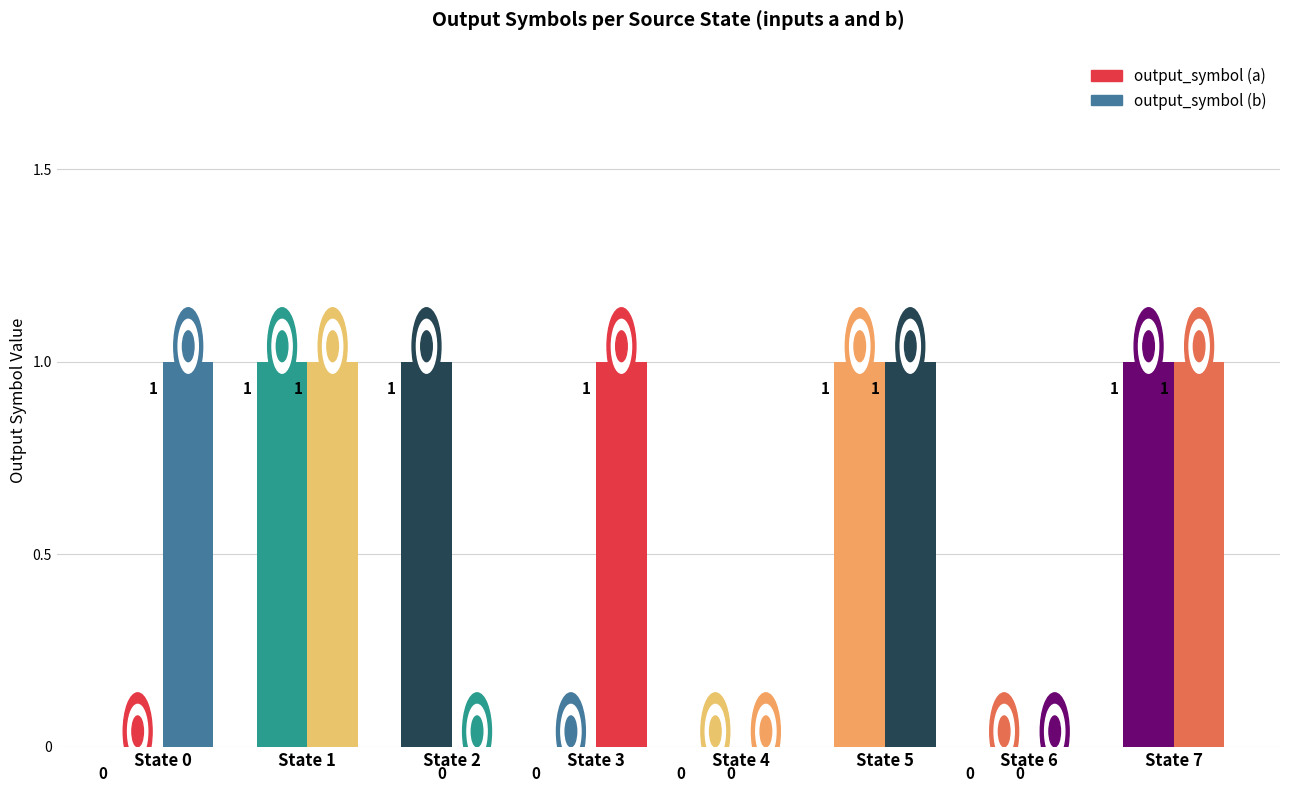

Reading left to right, list all the values displayed in this chart.

output_symbol (a): State 0=0	State 1=1	State 2=1	State 3=0	State 4=0	State 5=1	State 6=0	State 7=1
output_symbol (b): State 0=1	State 1=1	State 2=0	State 3=1	State 4=0	State 5=1	State 6=0	State 7=1